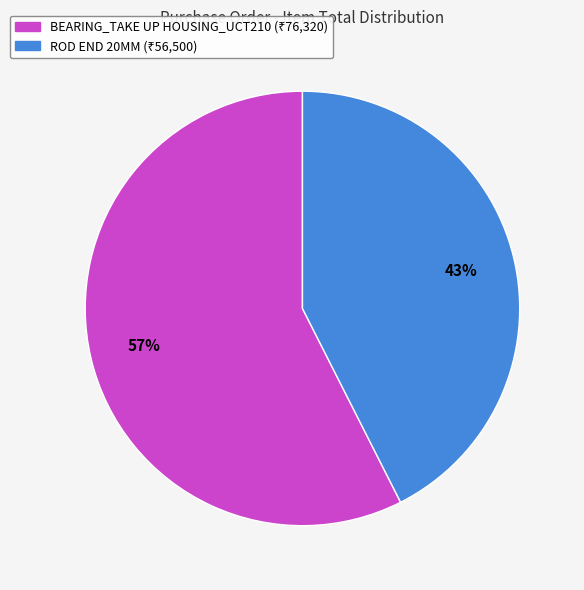

What percentage is the BEARING_TAKE UP HOUSING_UCT210 slice, to the nearest percent?

57%